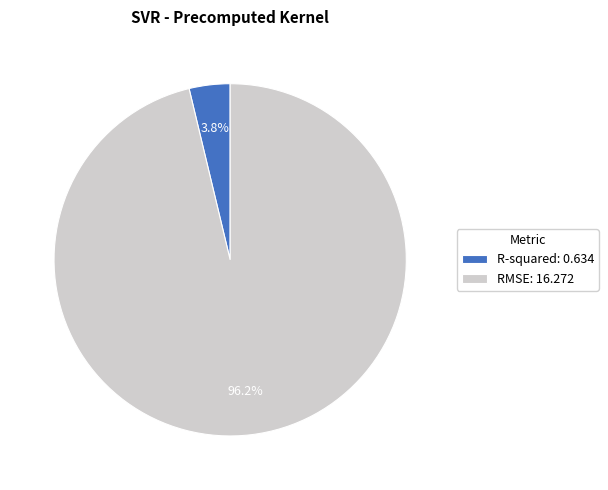

To the nearest percent, what portion does R-squared represent?

4%